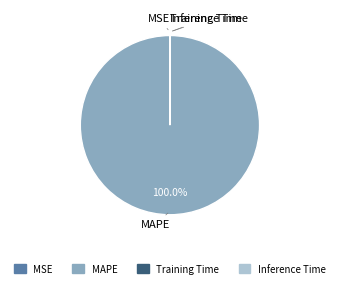

What is the largest slice in the pie chart?

MAPE